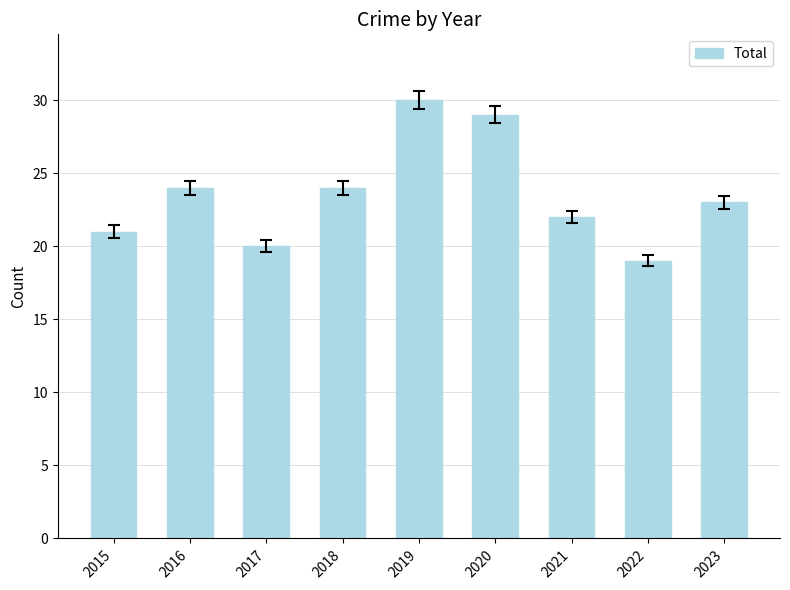

Which label corresponds to the largest value in the chart?

2019